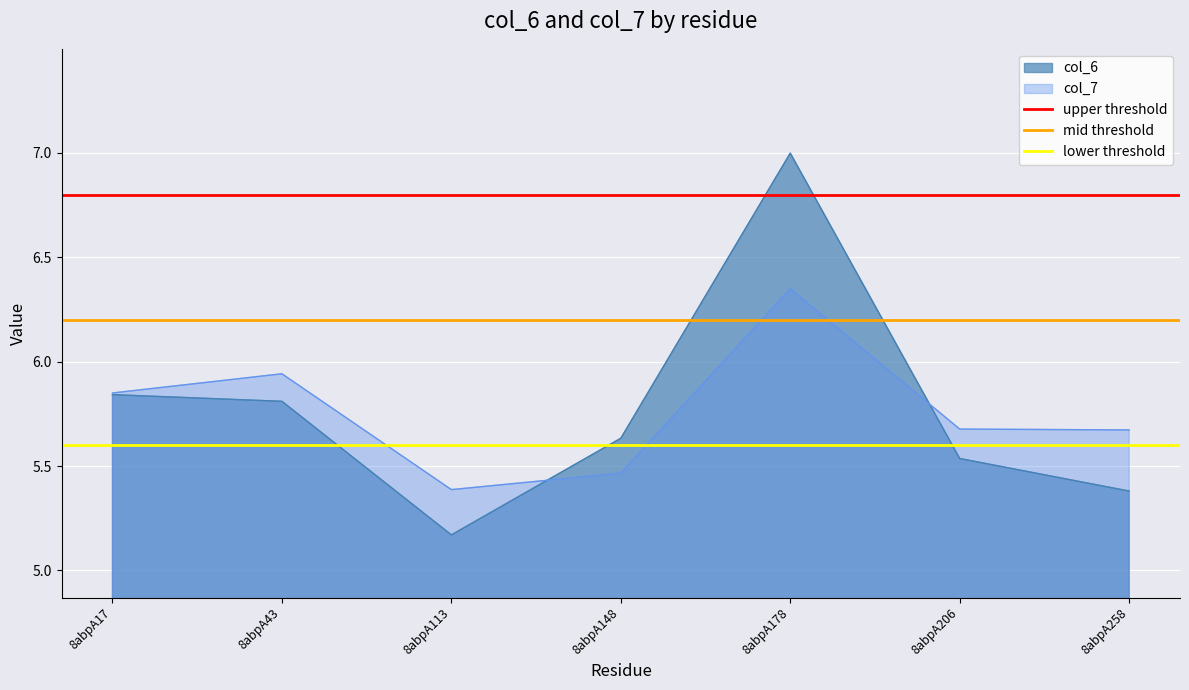

Read the lower threshold value at 8abpA17.

5.6